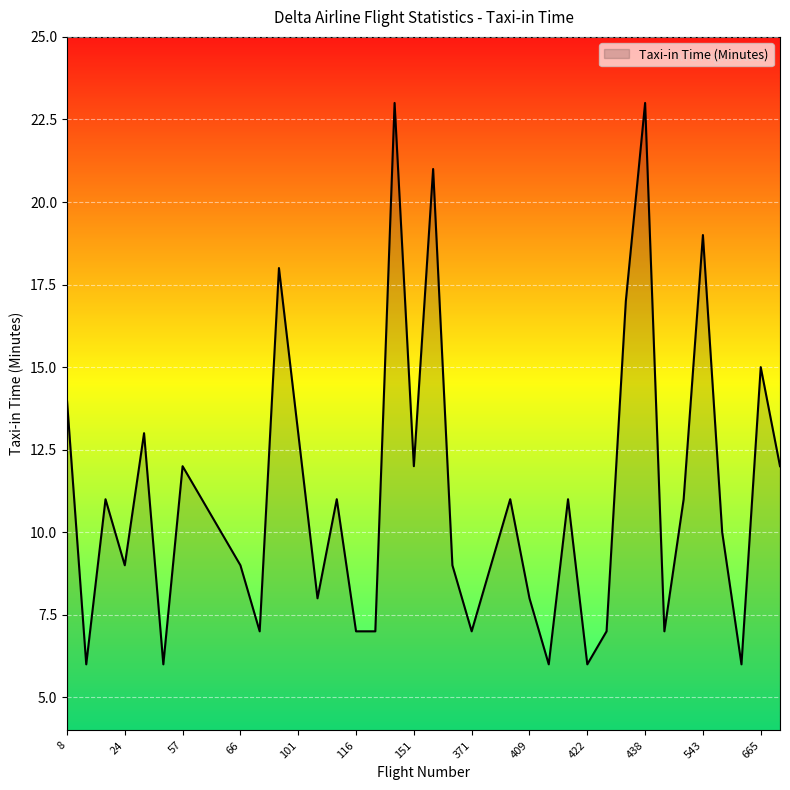

What is the maximum value shown in the chart?

23